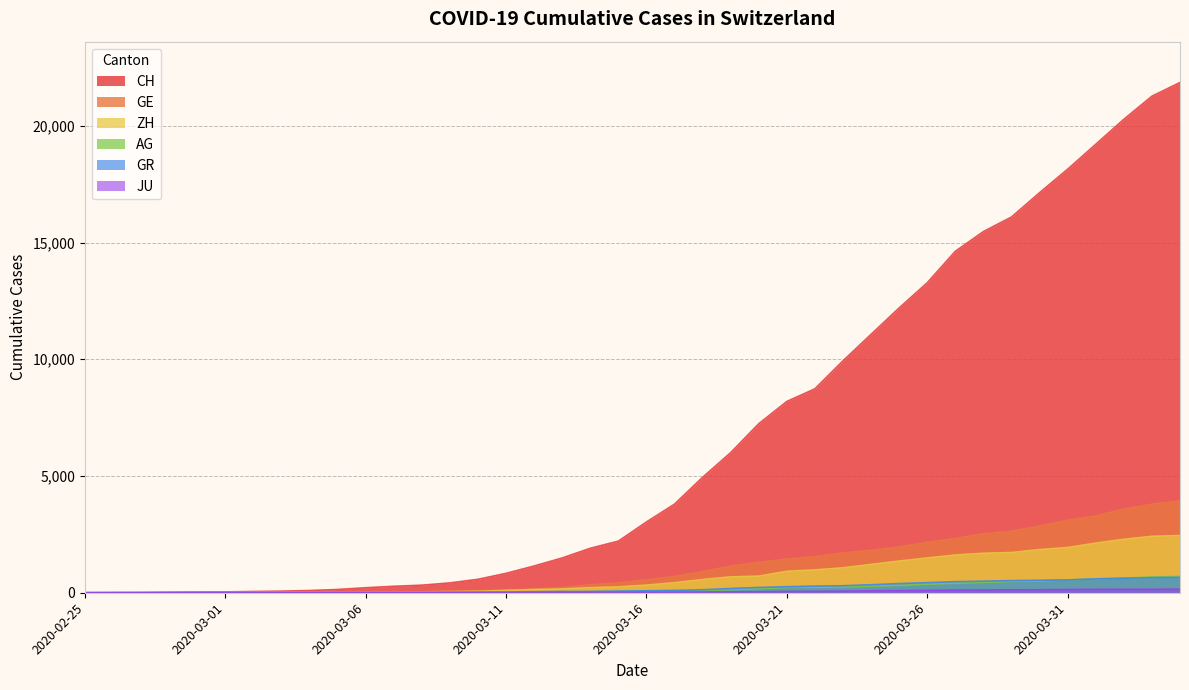

At 2020-04-04, list the series in order from largest to smallest.

CH, GE, ZH, AG, GR, JU